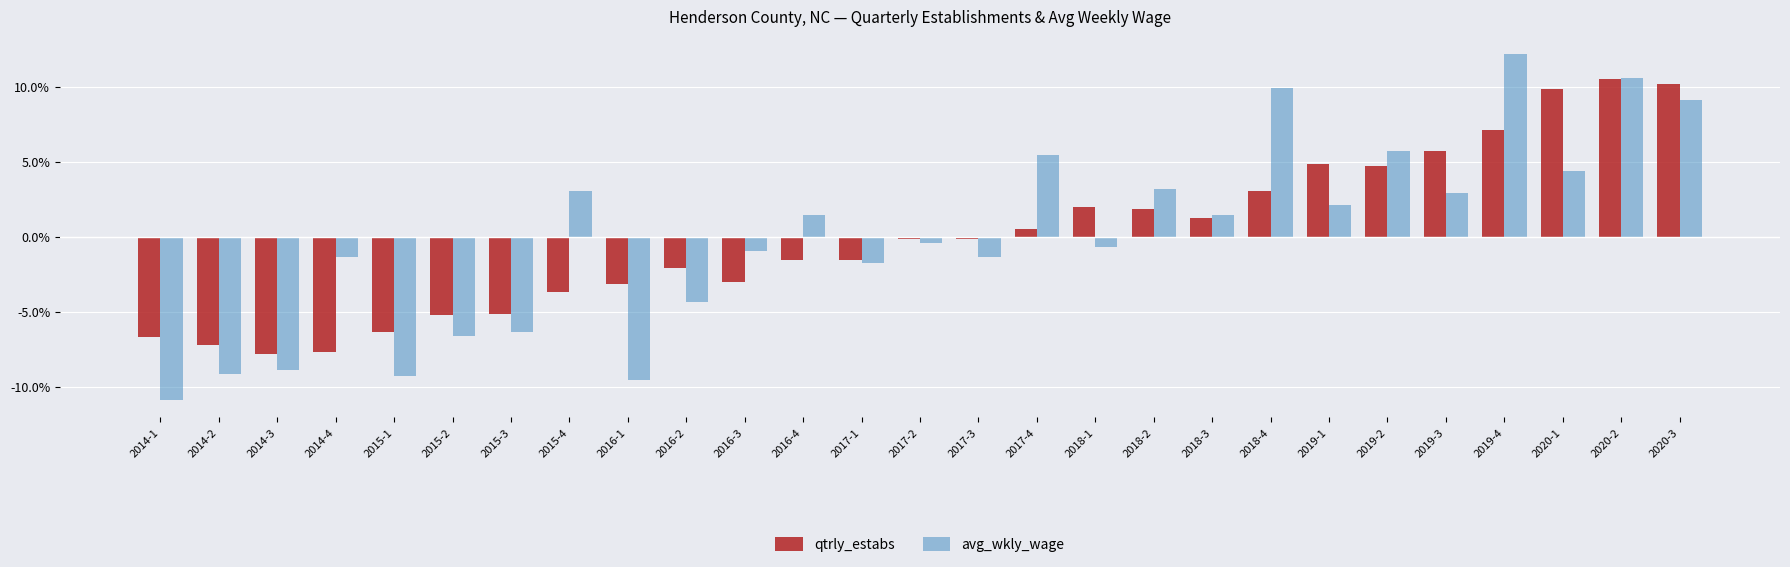

How many bars are there in each group?

2